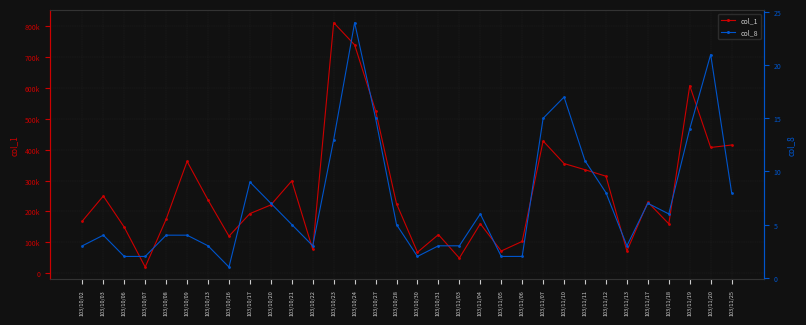

What is the label of the 3rd point from the left?

103/10/06